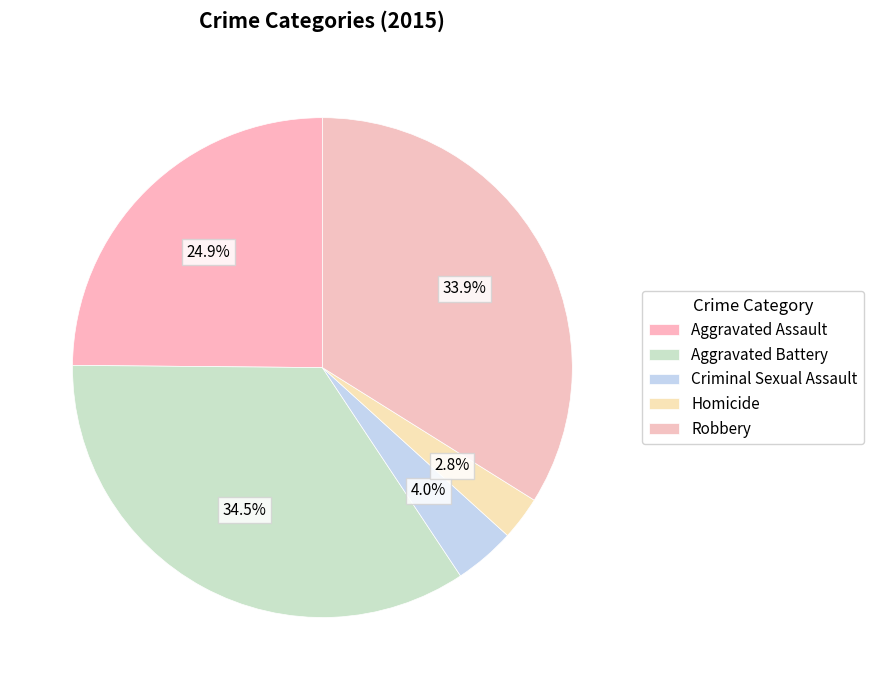

Count the number of slices in the pie.

5